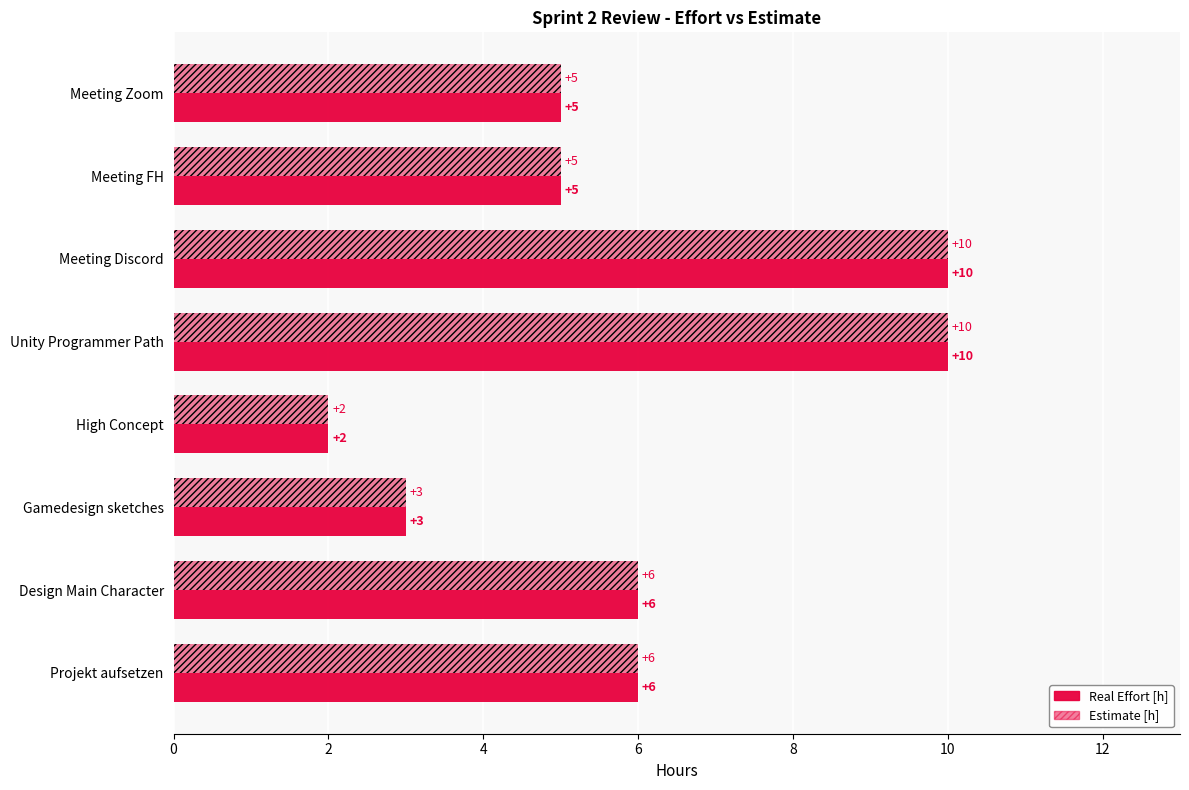

Count the Estimate [h] values in the range 5 to 10.

6